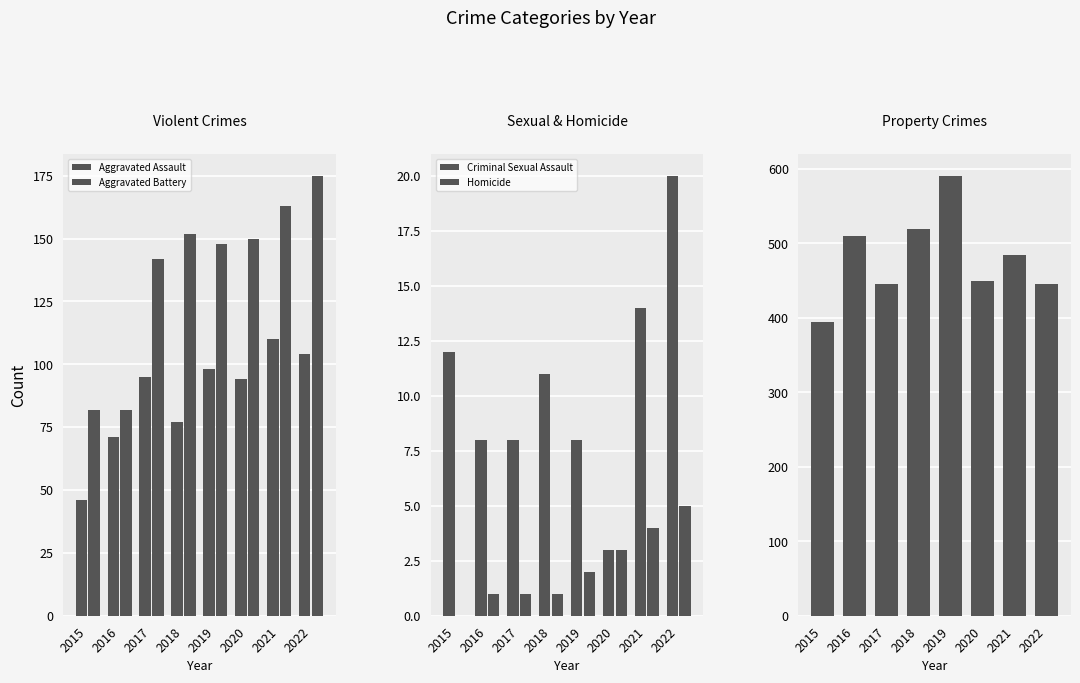

How many data points in Criminal Sexual Assault are above 11?

3